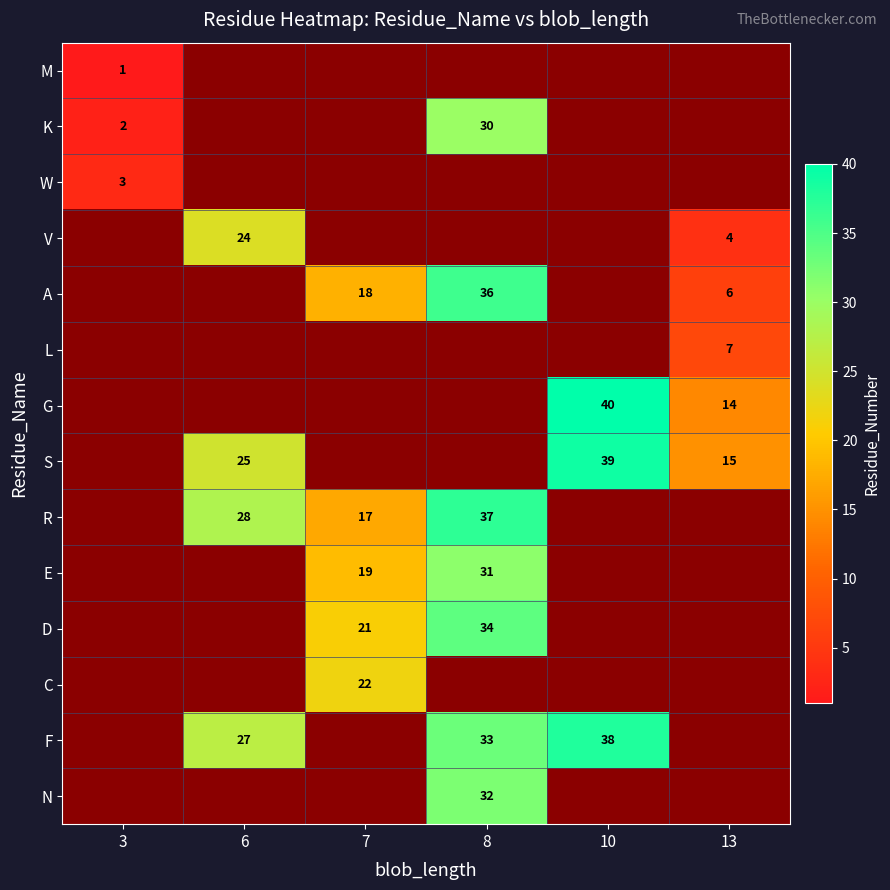

At how many categories does at least one series exceed 24?

3